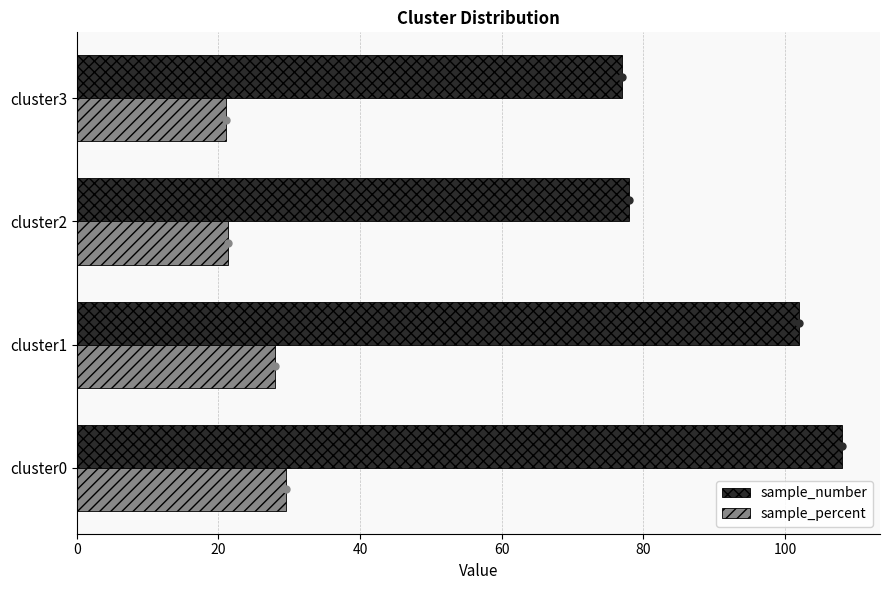

Is the value of sample_number at cluster3 greater than the value of sample_percent at cluster3?

Yes